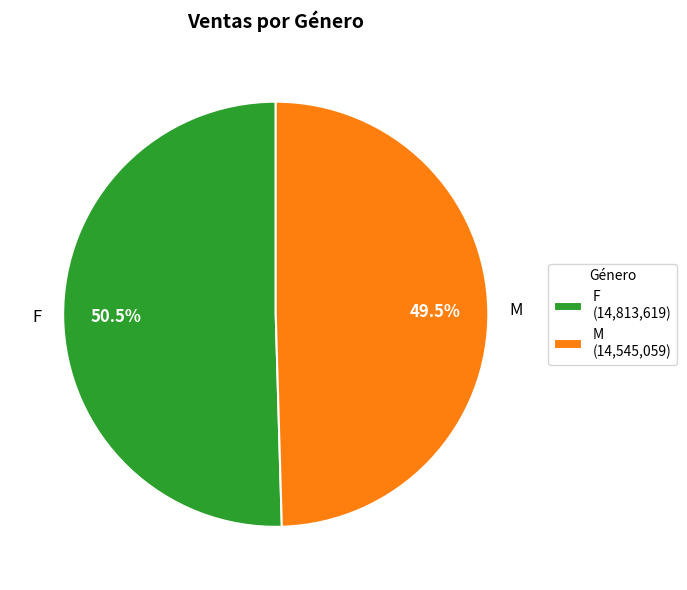

Combined, do M and F account for over 50%?

Yes